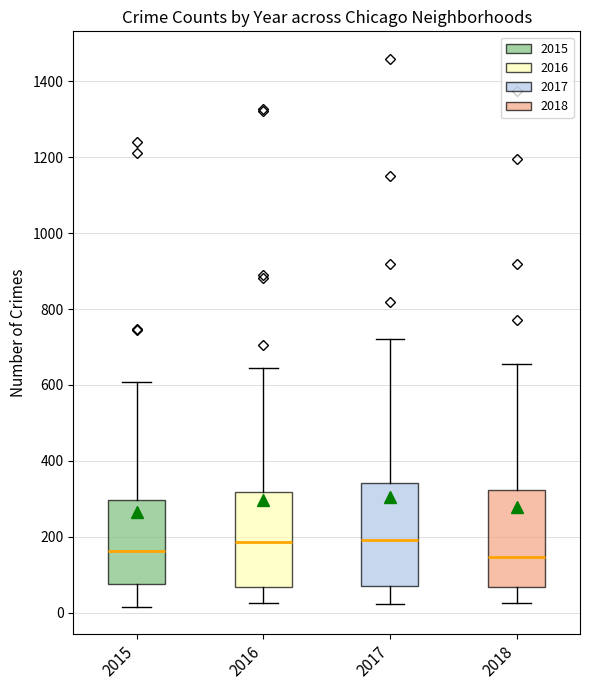

Where is the upper edge of the box at x = 2017 on the y-axis? The values are not printed on the chart, so give them approximately, as read against the axis.

340